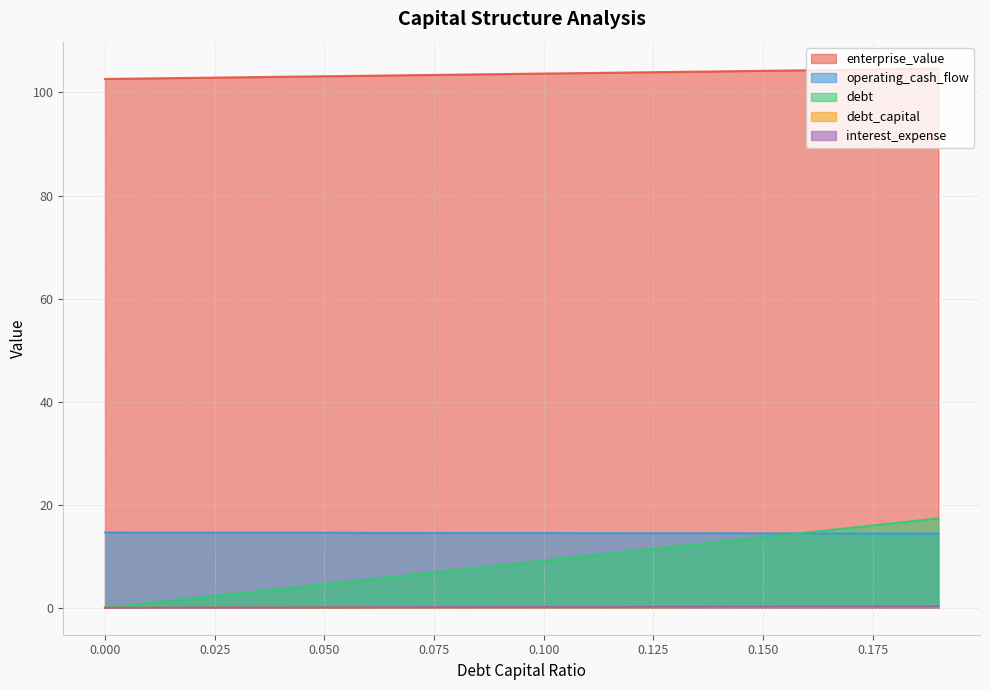

True or false: debt_capital has more than 1 points higher than both neighbors.

False